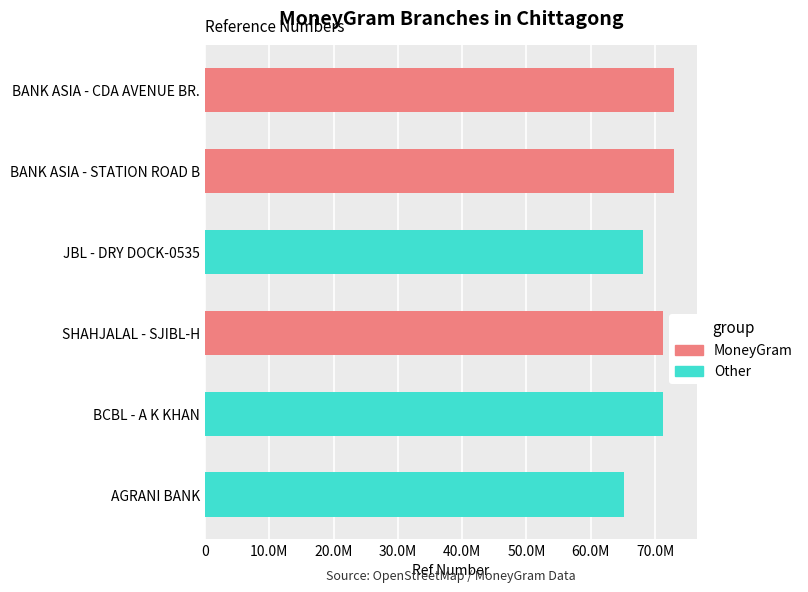

Is it true that the value at AGRANI BANK is 65237520?

True